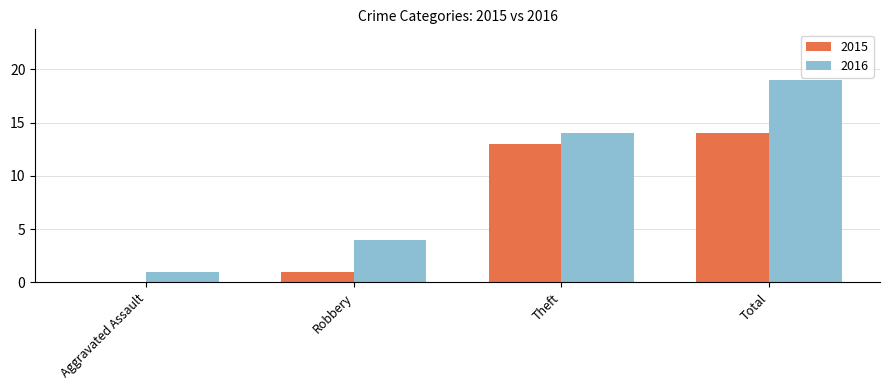

Where is 2016 nearest to the value 10?

Theft